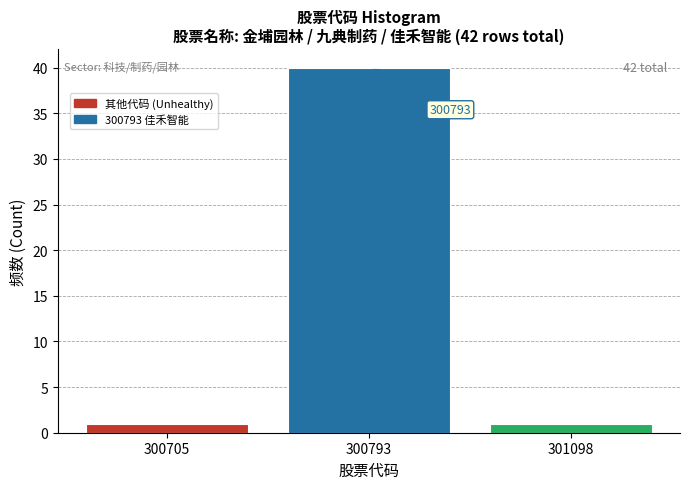

Reading left to right, extract all data points from this chart.

300705=1	300793=40	301098=1